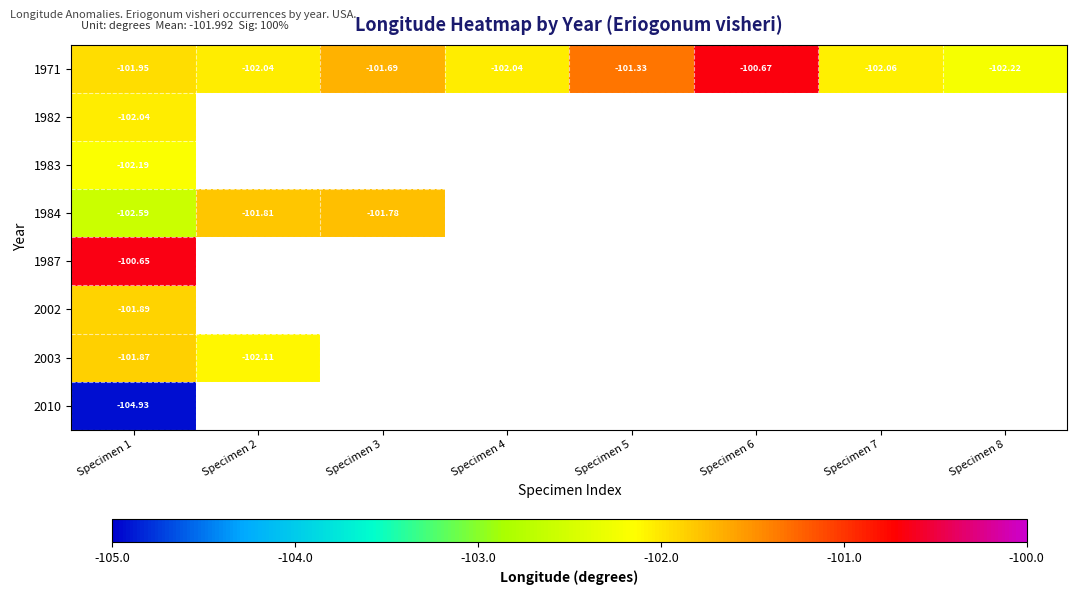

The 1971 series shows -25.6 at Specimen 5. True or false?

False